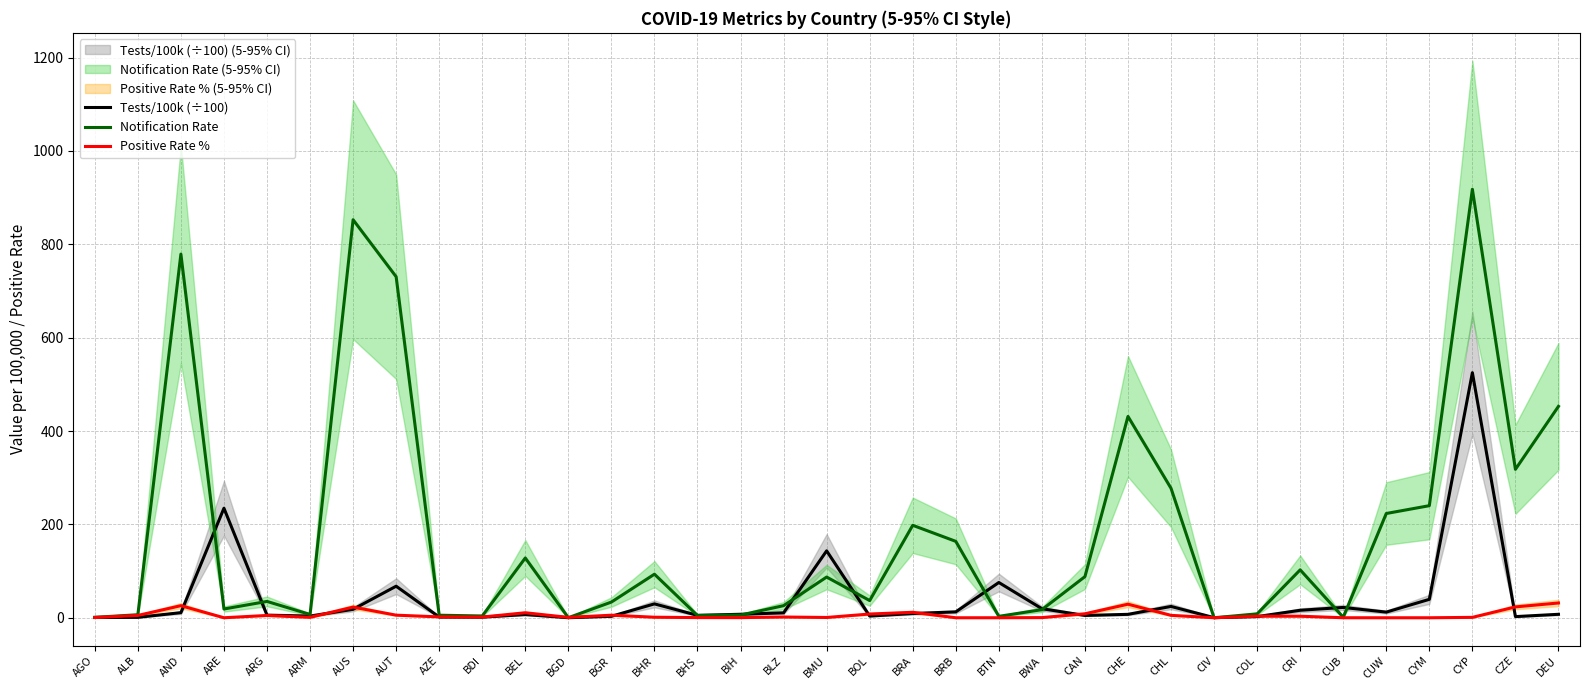

What is the average value of the Tests/100k (÷100) series?

38.2